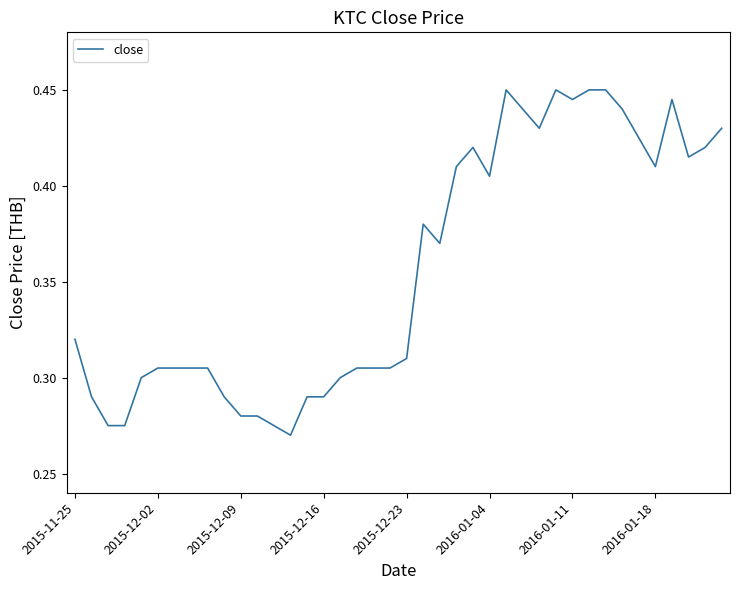

How many series are shown in this chart?

1